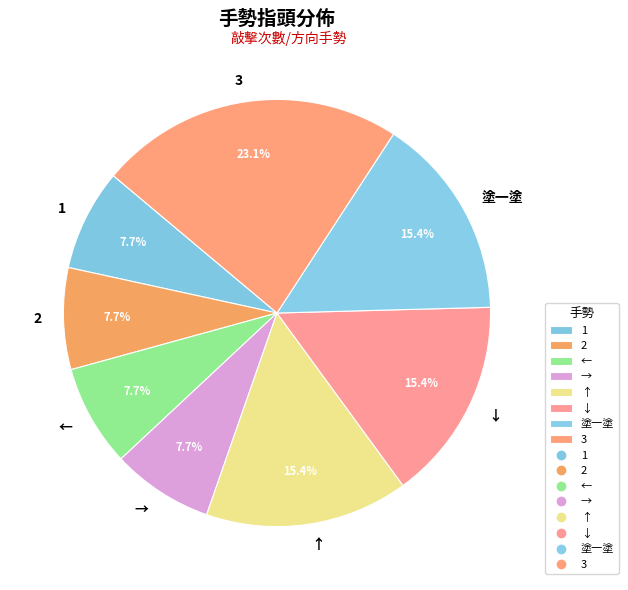

Does ← account for over 50% of the chart?

No